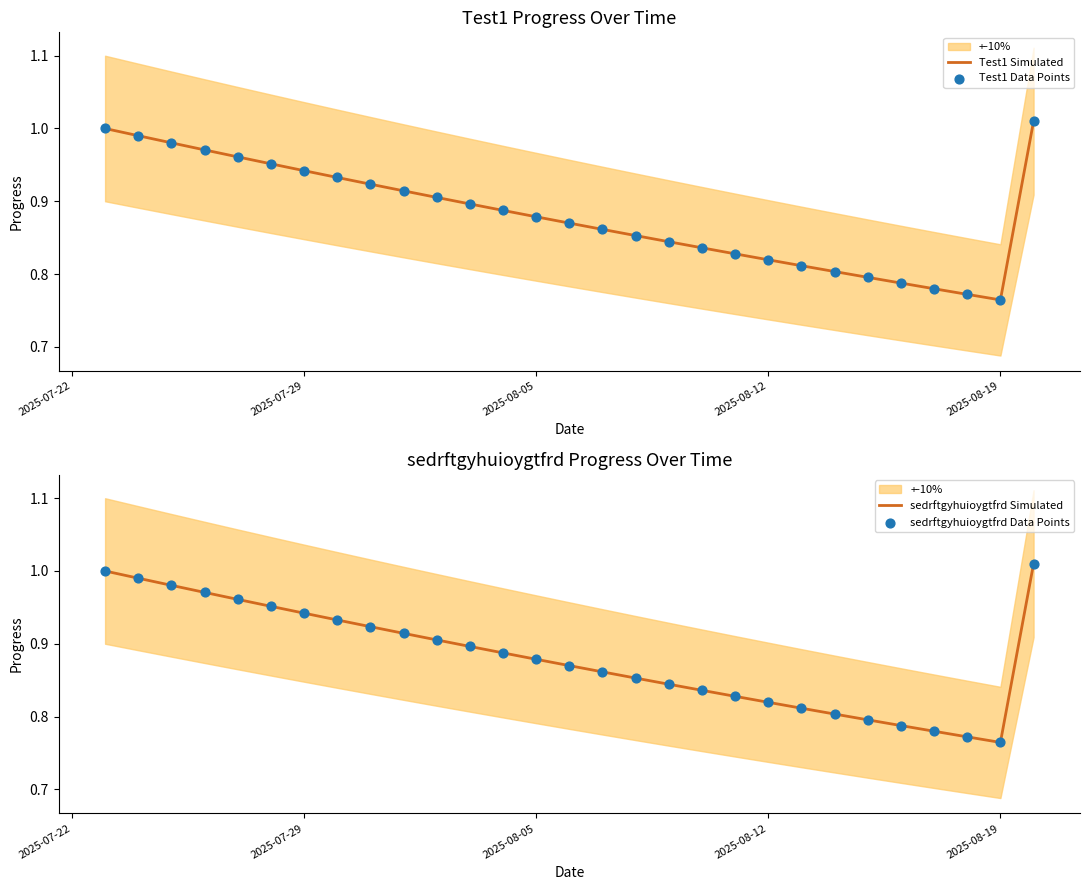

Which series reaches the maximum Y coordinate?

Test1 Simulated